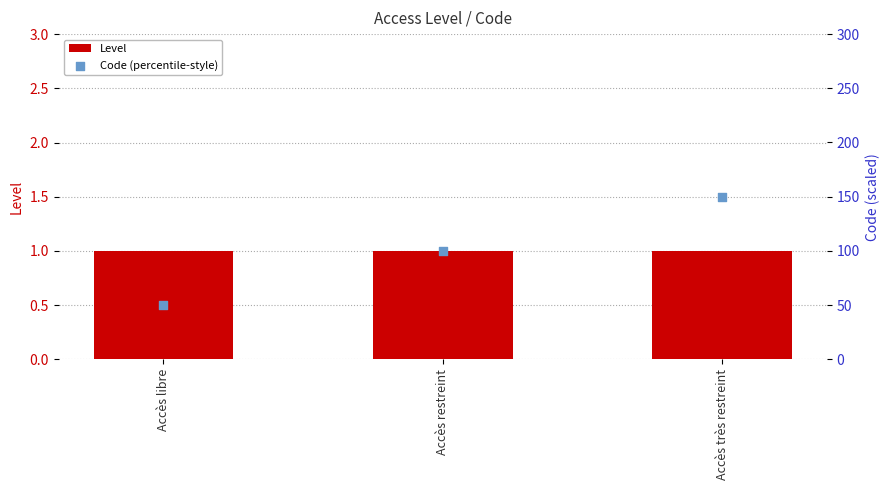

At which category is the sum across all series the highest?

Accès très restreint